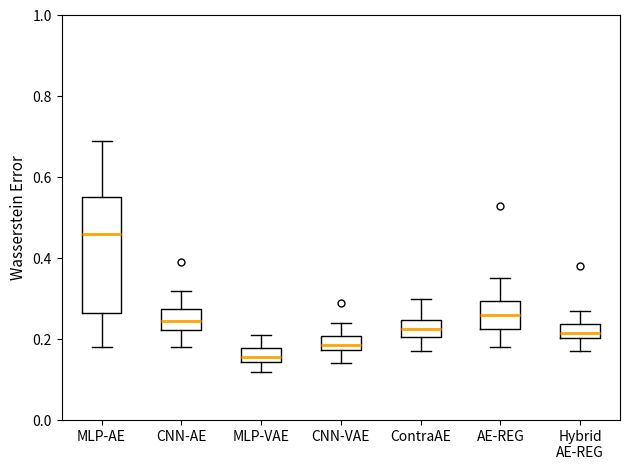

Which box's median line is the lowest?

MLP-VAE